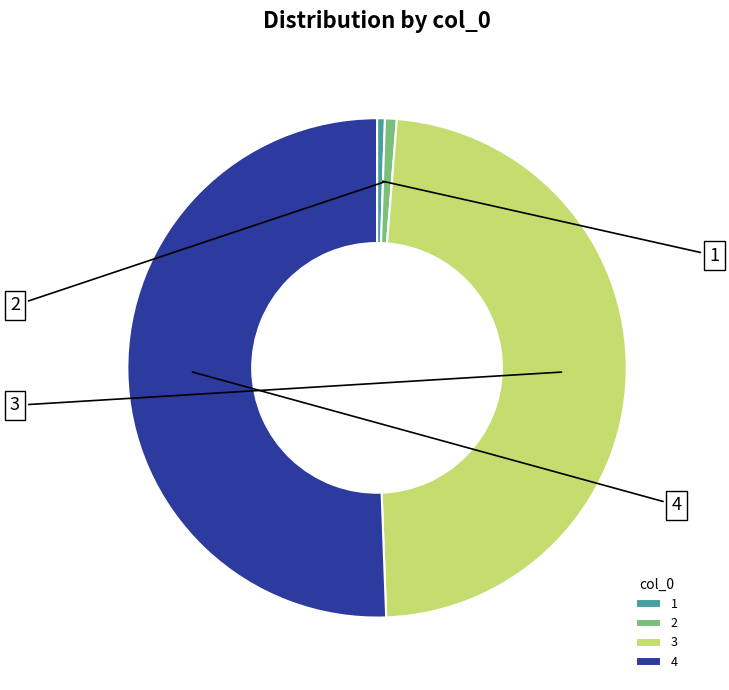

Which category accounts for the majority?

4